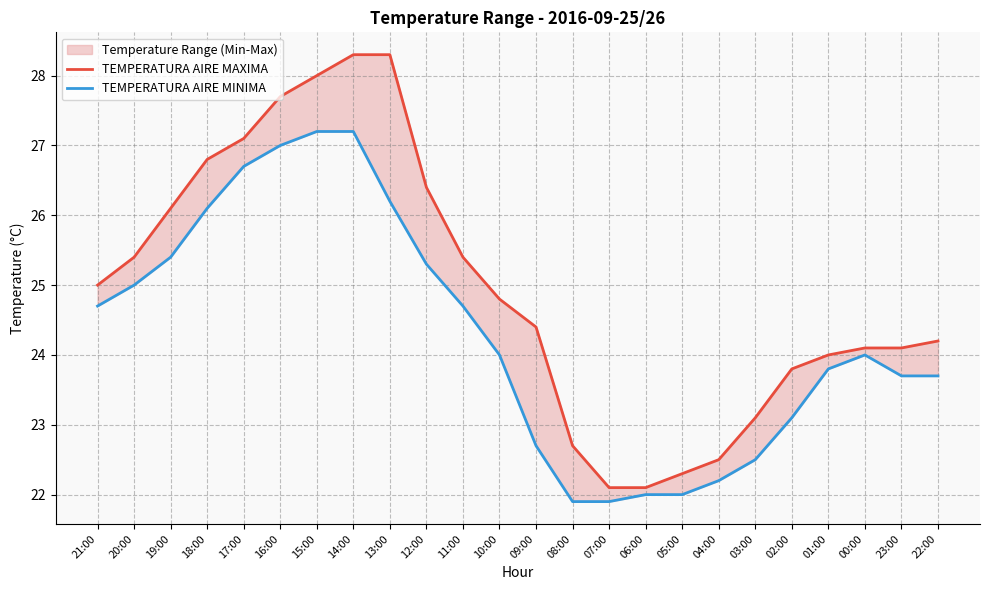

The TEMPERATURA AIRE MAXIMA series shows 38.6 at 21:00. True or false?

False